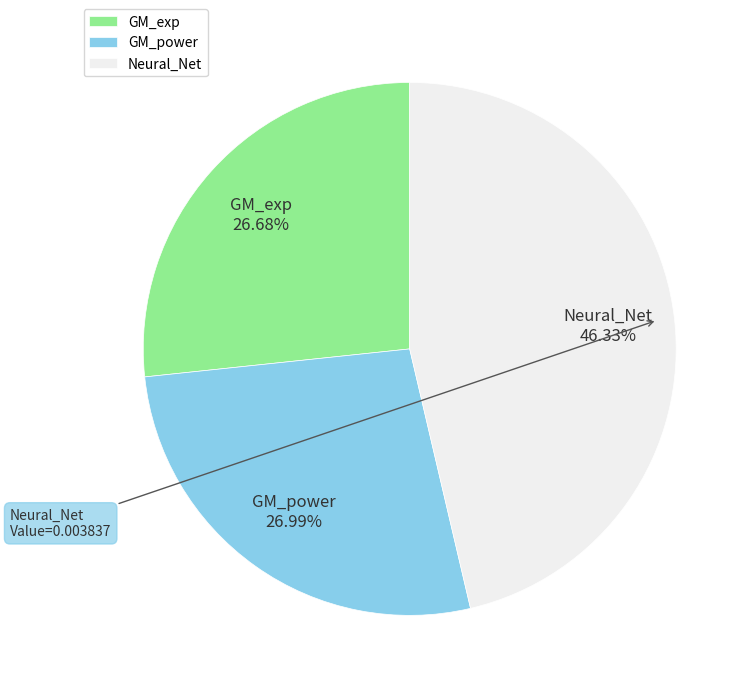

What percentage do Neural_Net and GM_exp together represent?

73.0%